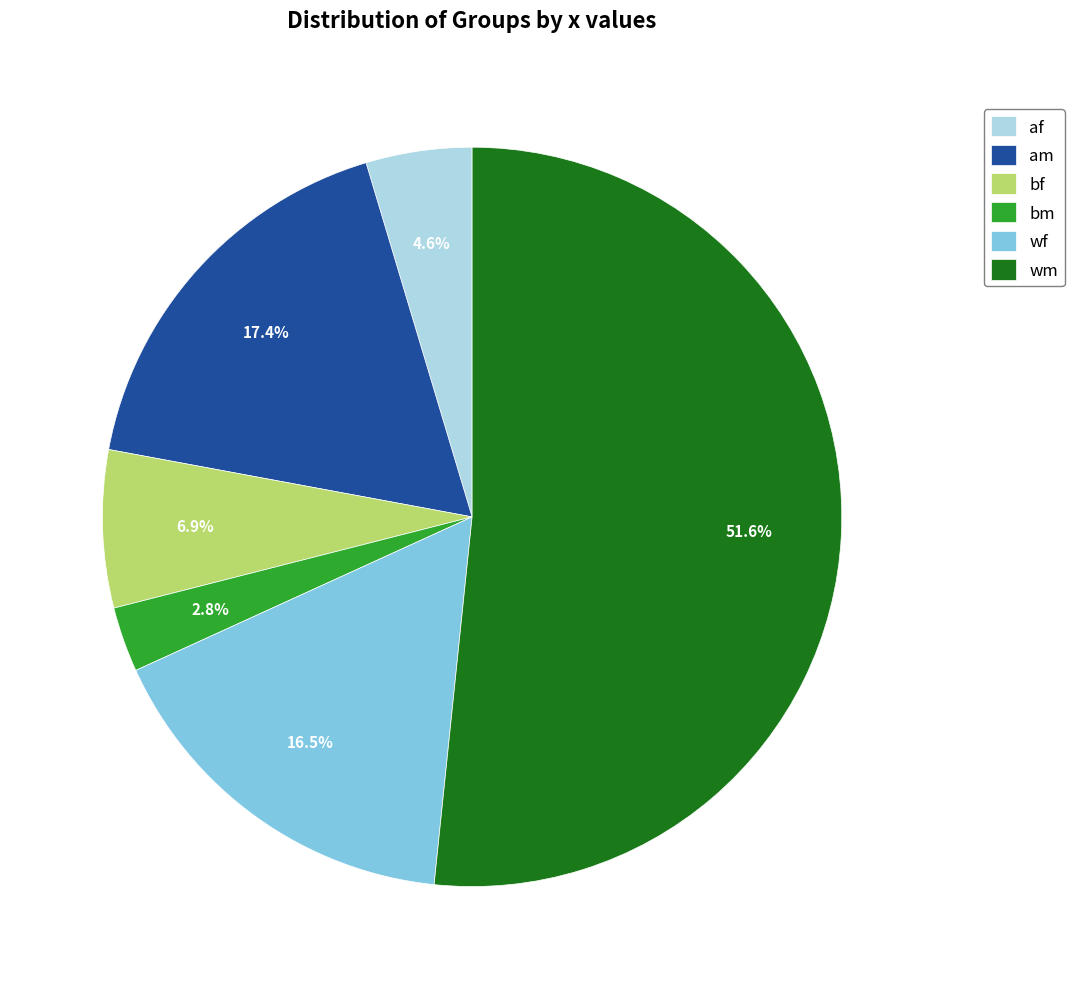

What is the ratio of the value at wm to the value at wf?

3.1